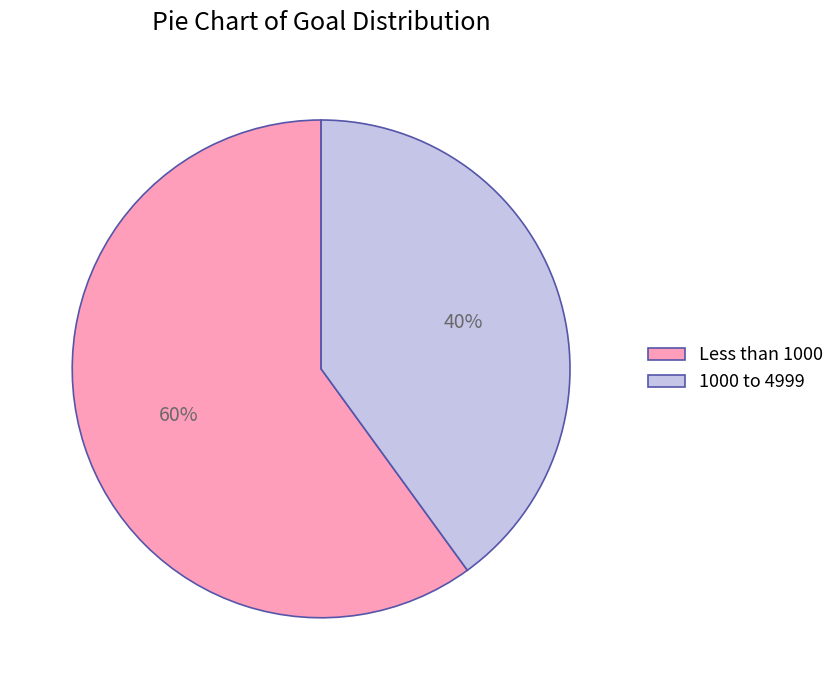

Does 1000 to 4999 represent more than half of the total?

No